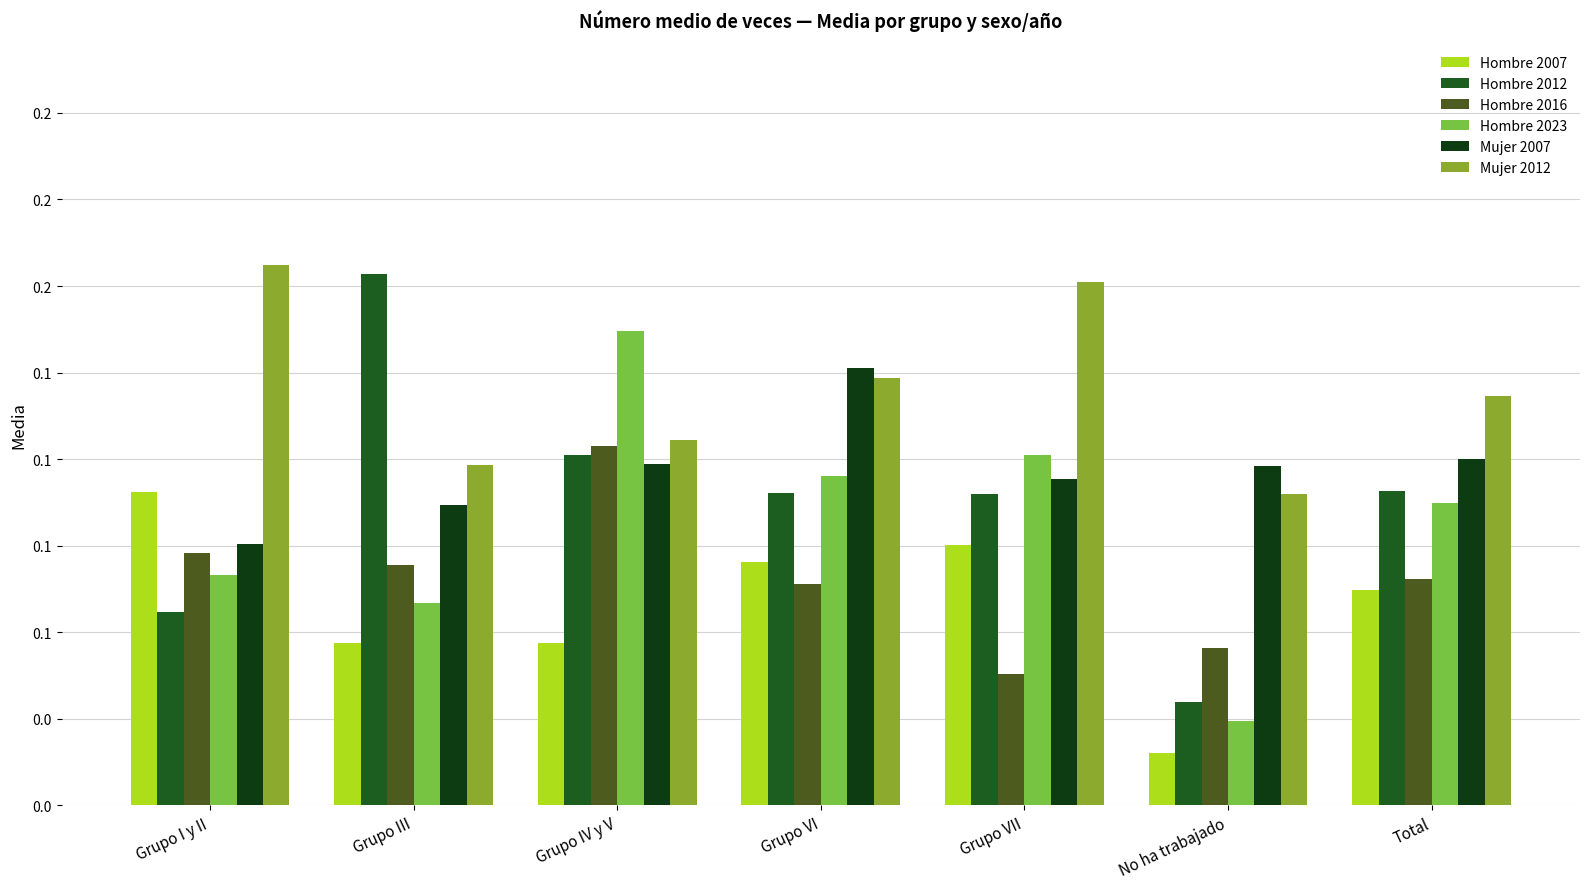

What is the difference between the highest and lowest values at Grupo VII?

0.1